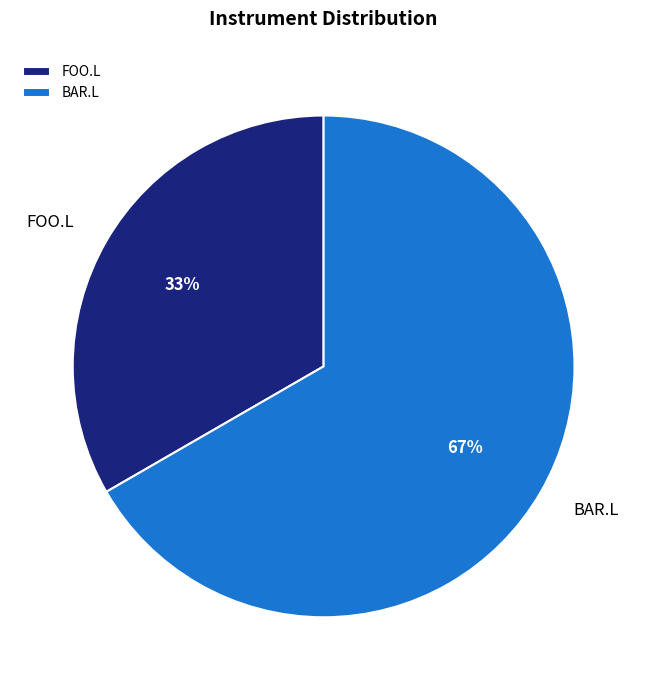

How many slices are in this pie chart?

2